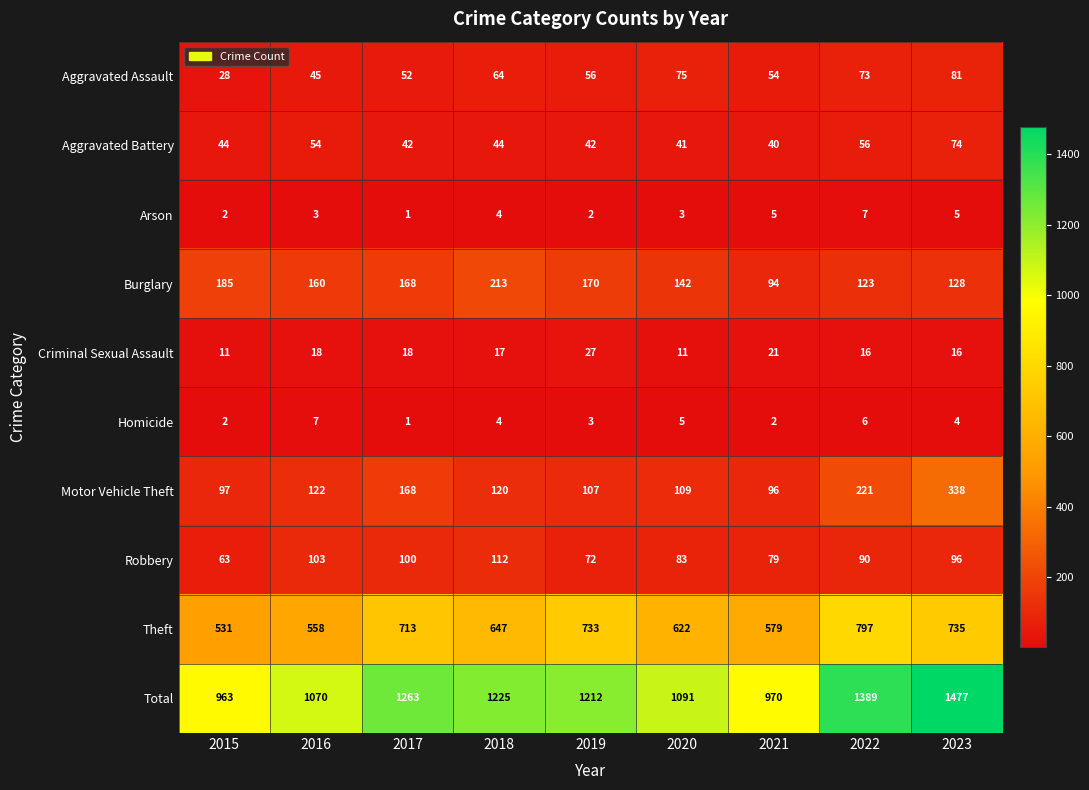

What is the difference between the maximum and minimum values in the Criminal Sexual Assault series?

16